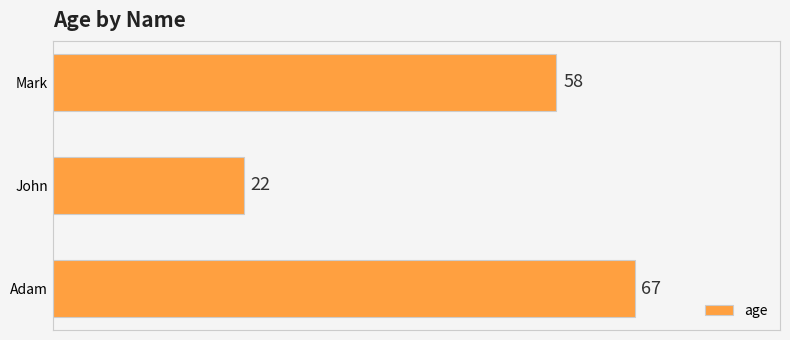

Count the number of categories in the chart.

3